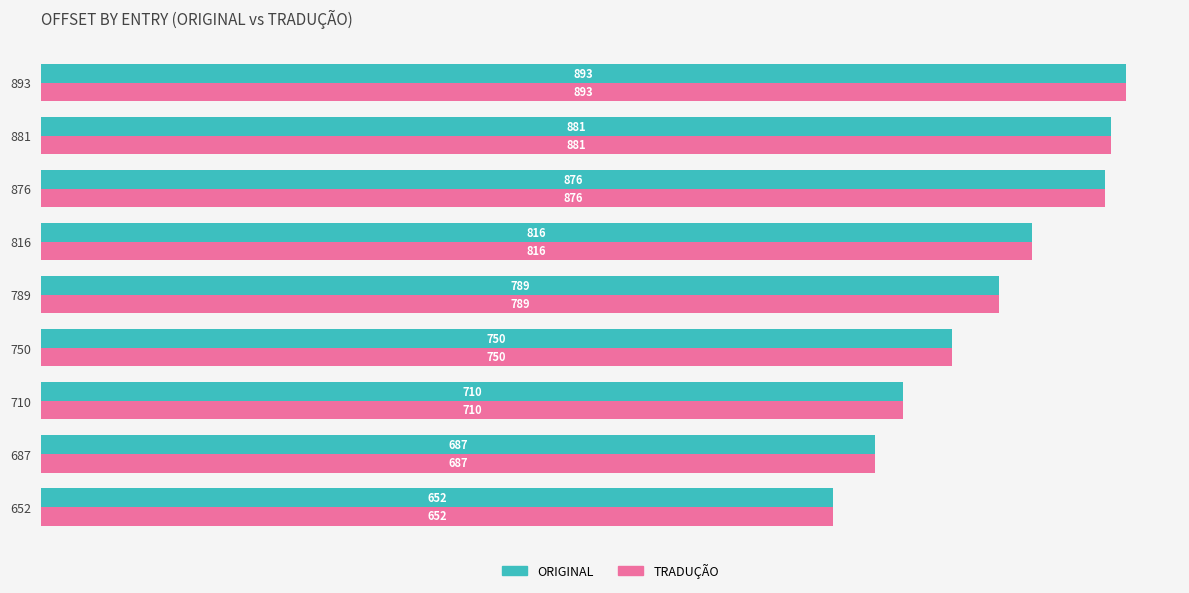

The value of ORIGINAL at 789 is 1102. True or false?

False